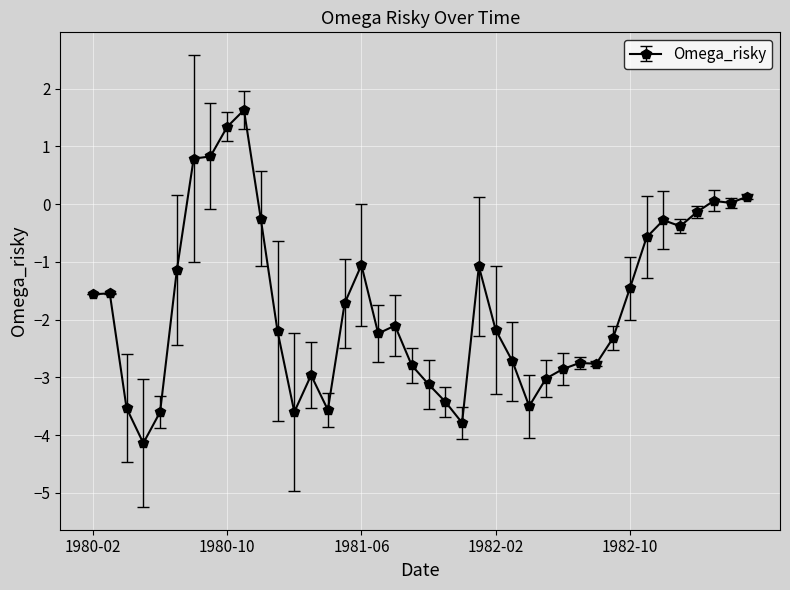

What is the greatest value displayed?

1.6